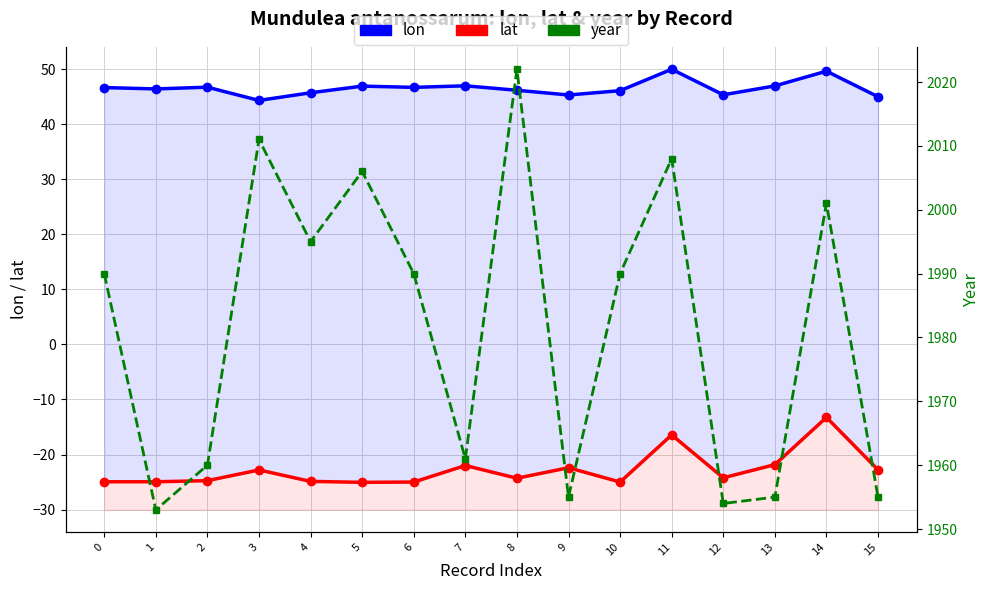

Where is lat nearest to the value -19?

11